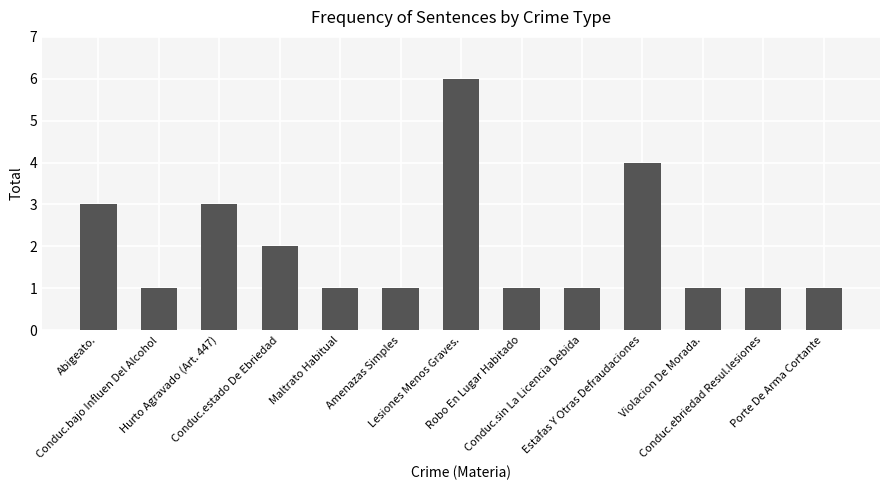

Count the values in the range 1 to 3.

11